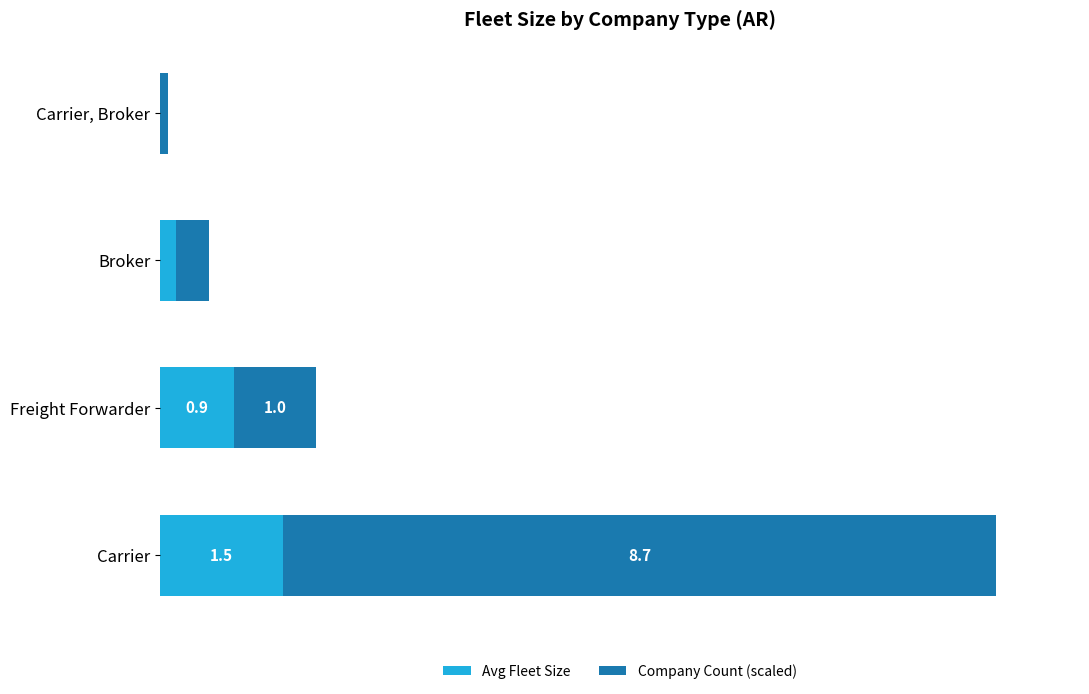

What are all the series names shown in the legend?

Avg Fleet Size, Company Count (scaled)